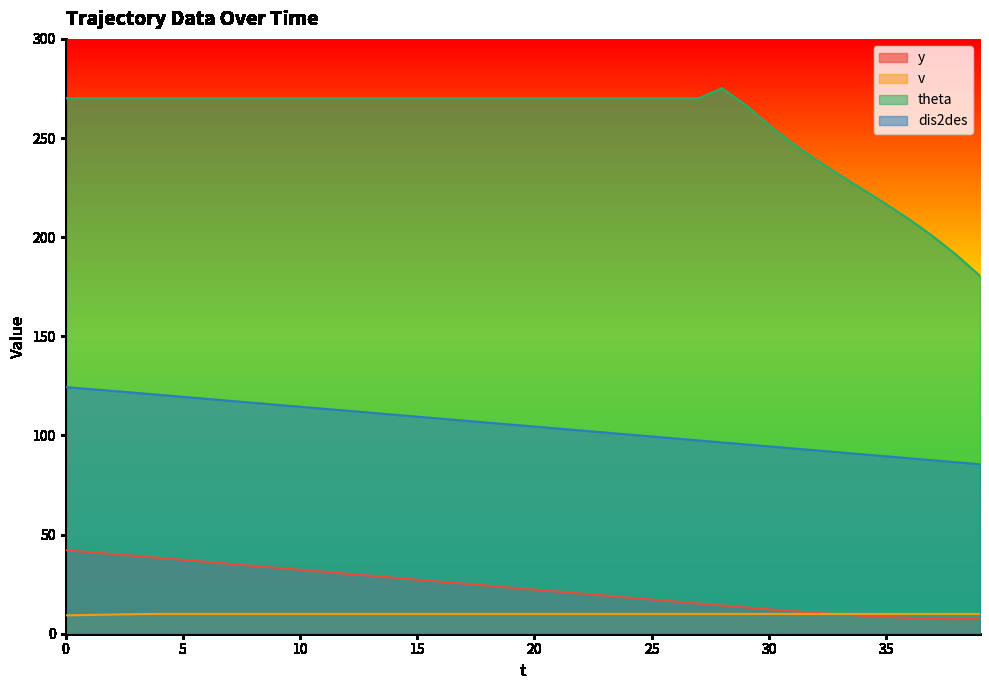

The value of y at 12 is 17.6. True or false?

False